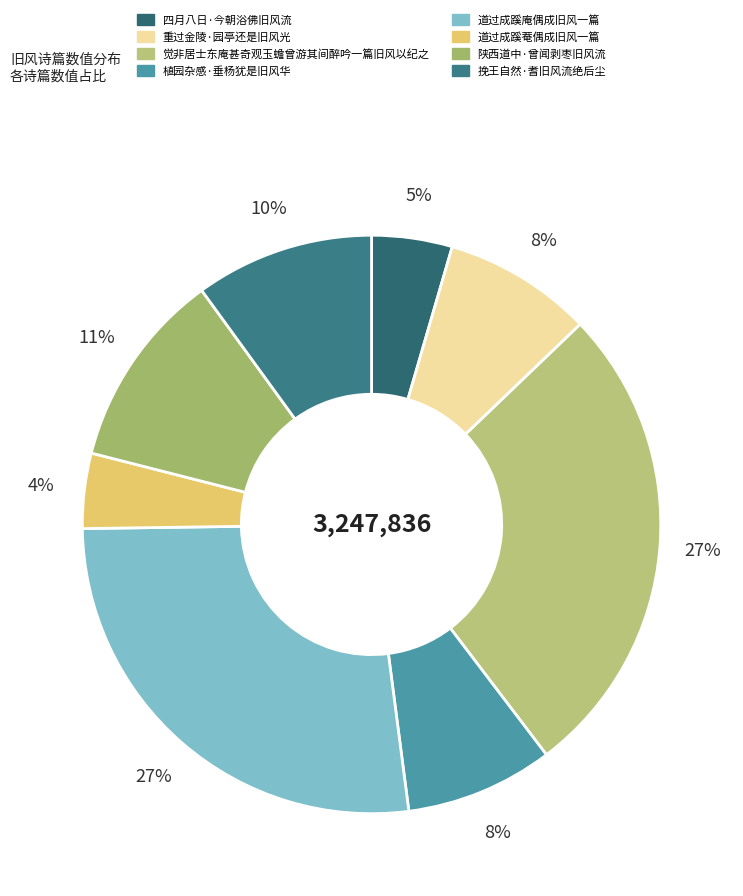

How many segments does this pie chart have?

8